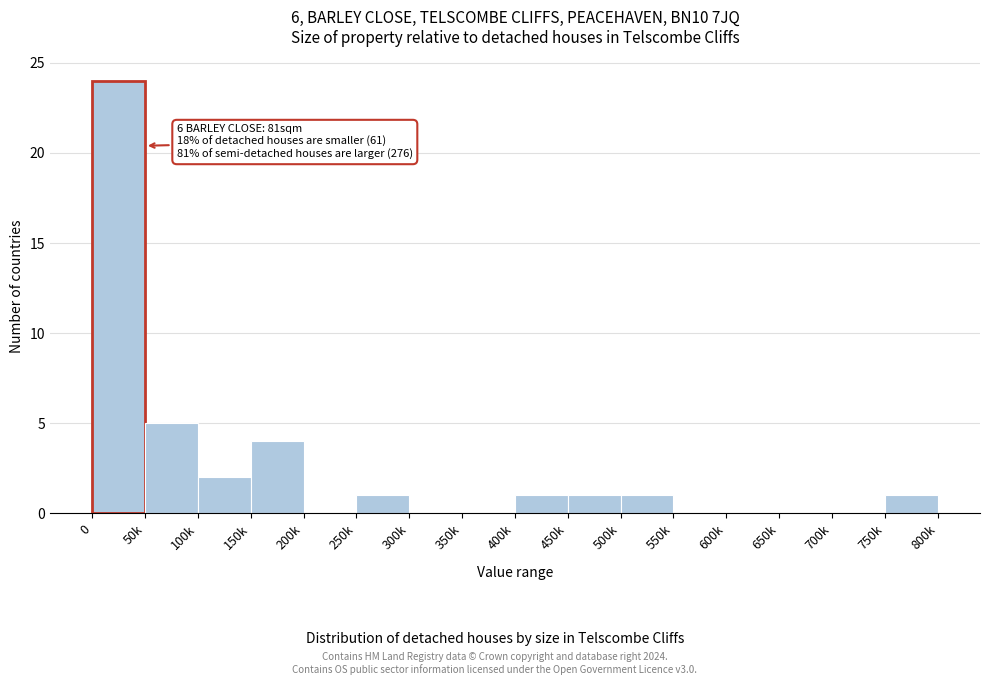

Reading left to right, transcribe all the data shown in this chart.

0=24	50k=5	100k=2	150k=4	200k=0	250k=1	300k=0	350k=0	400k=1	450k=1	500k=1	550k=0	600k=0	650k=0	700k=0	750k=1